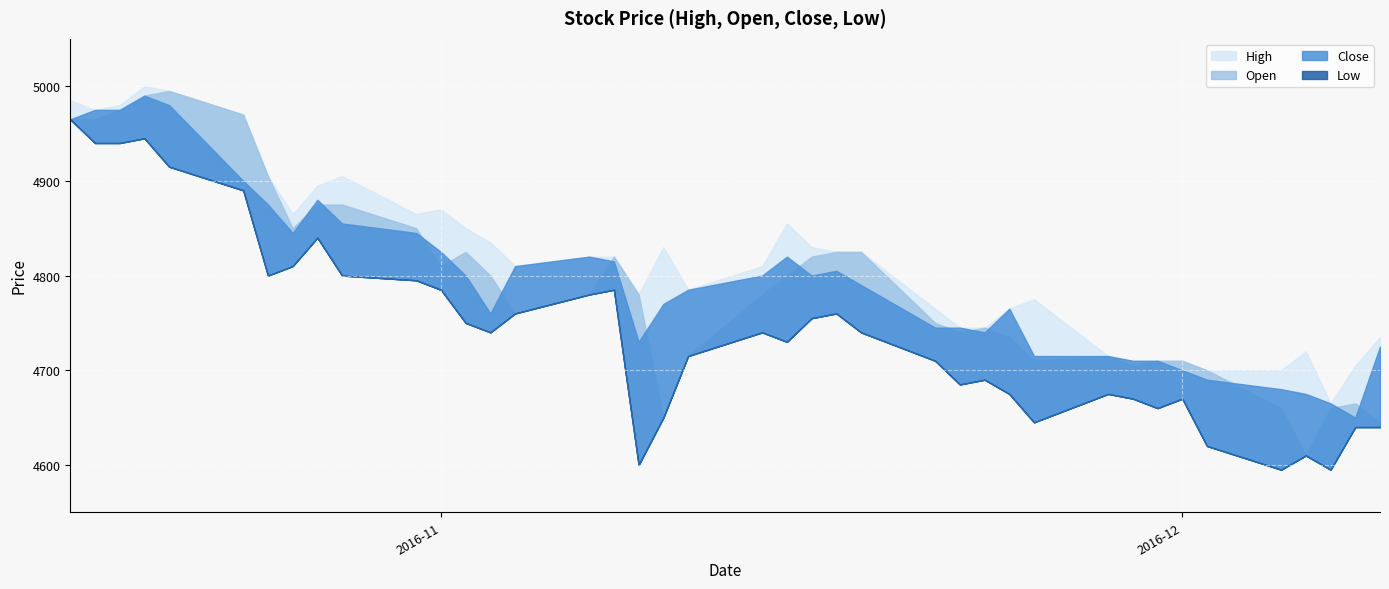

What is the total value across all series at 2016-11-15?

19205